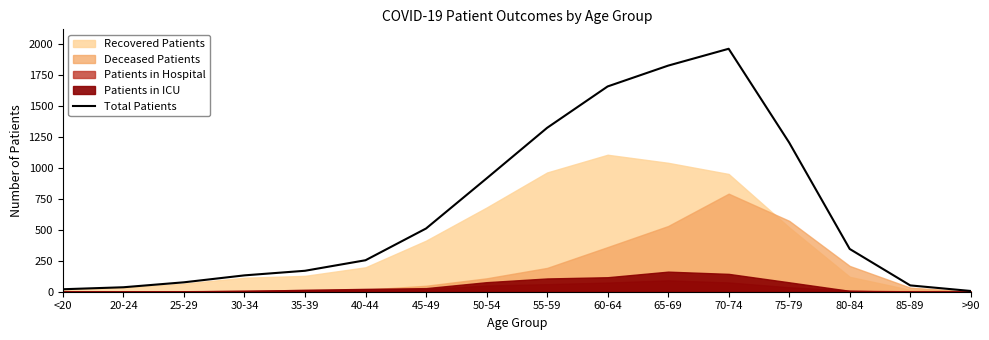

True or false: Total Patients has a value of 345 at 80-84.

True